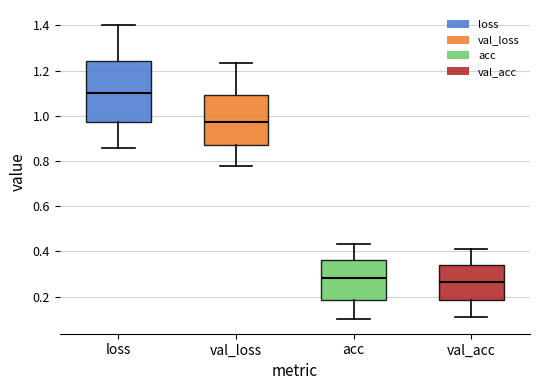

Reading left to right, transcribe this box plot: for each box, give where its median line is, the range the box spans, and where its two whiskers end, as read against the y-axis. The values are not printed on the chart, so give them approximately, as read against the axis.

loss: median 1.10, box 0.98 to 1.24, whiskers 0.86 to 1.40
val_loss: median 0.98, box 0.88 to 1.10, whiskers 0.78 to 1.24
acc: median 0.28, box 0.18 to 0.36, whiskers 0.10 to 0.44
val_acc: median 0.26, box 0.18 to 0.34, whiskers 0.12 to 0.40